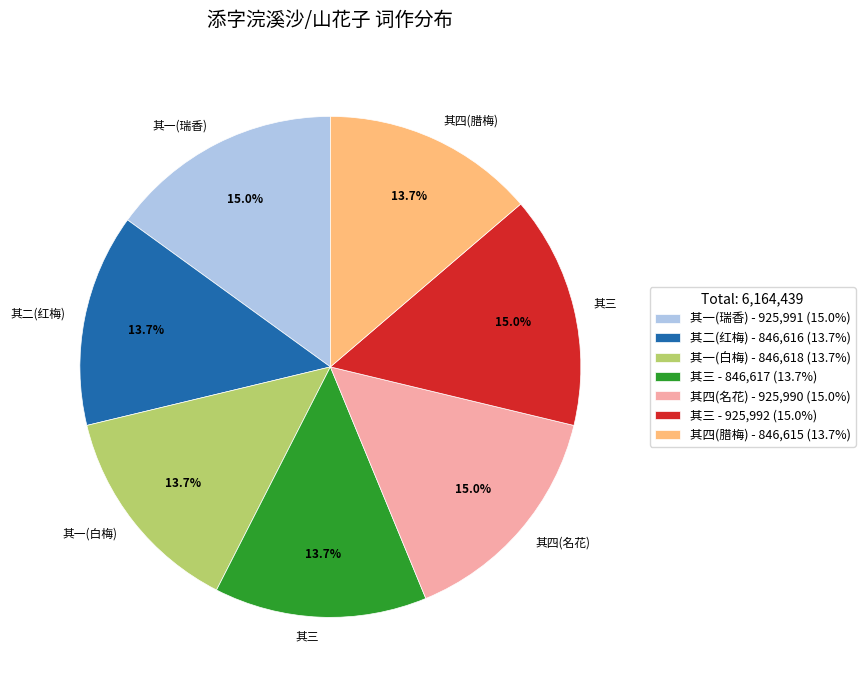

Does any single category account for the majority?

No